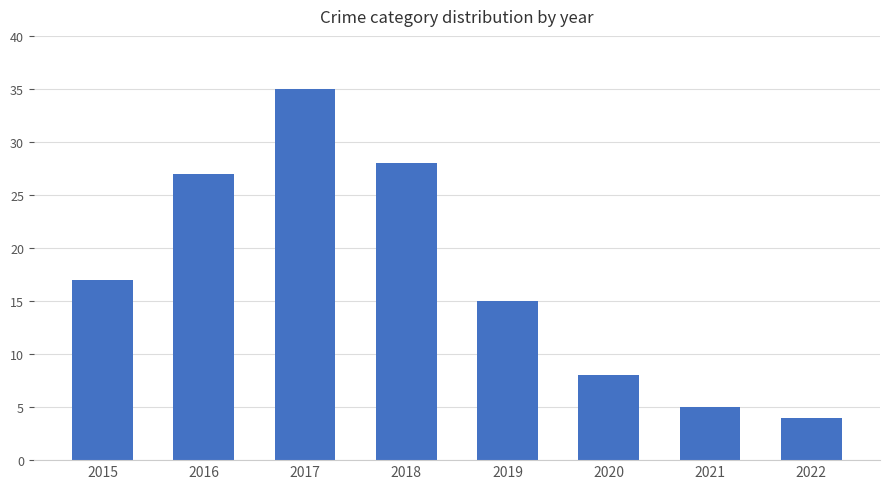

How many data points are less than 17?

4